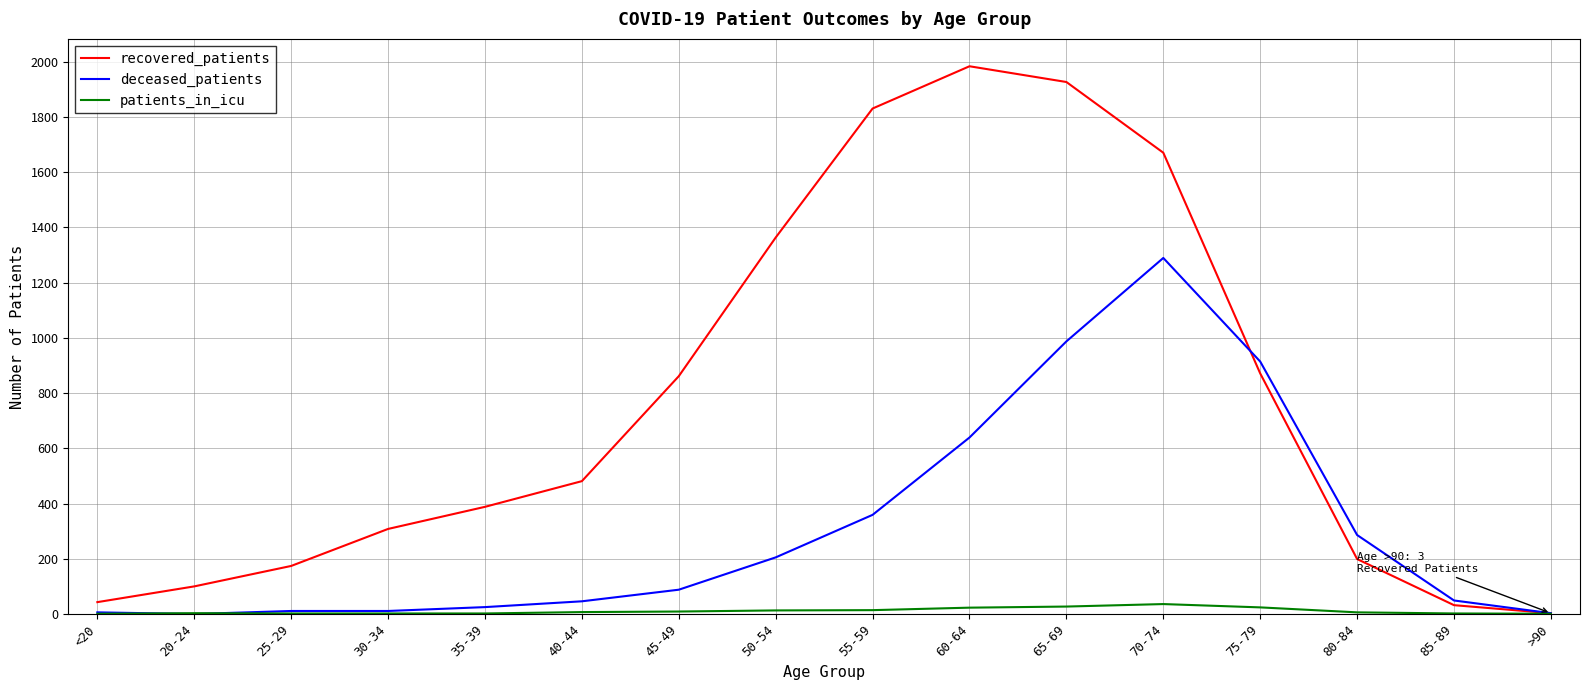

Which category has the highest value in the deceased_patients series?

70-74